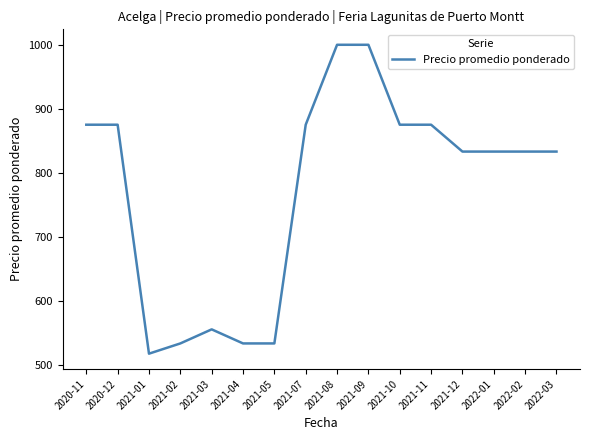

At which label does the data first exceed 833?

2020-11